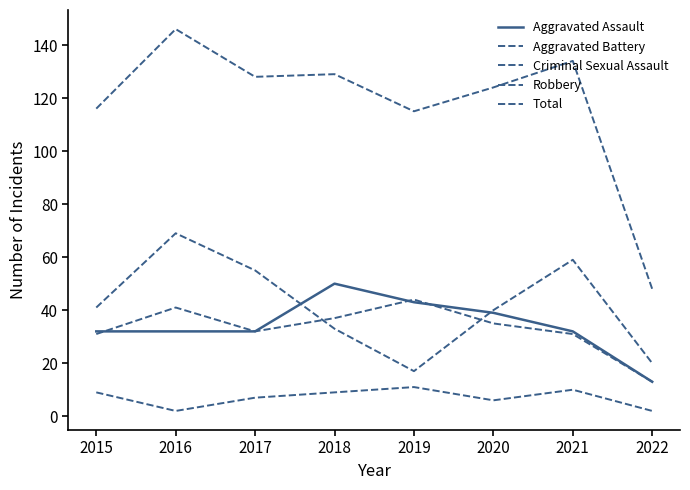

Does the chart have visible grid lines?

No